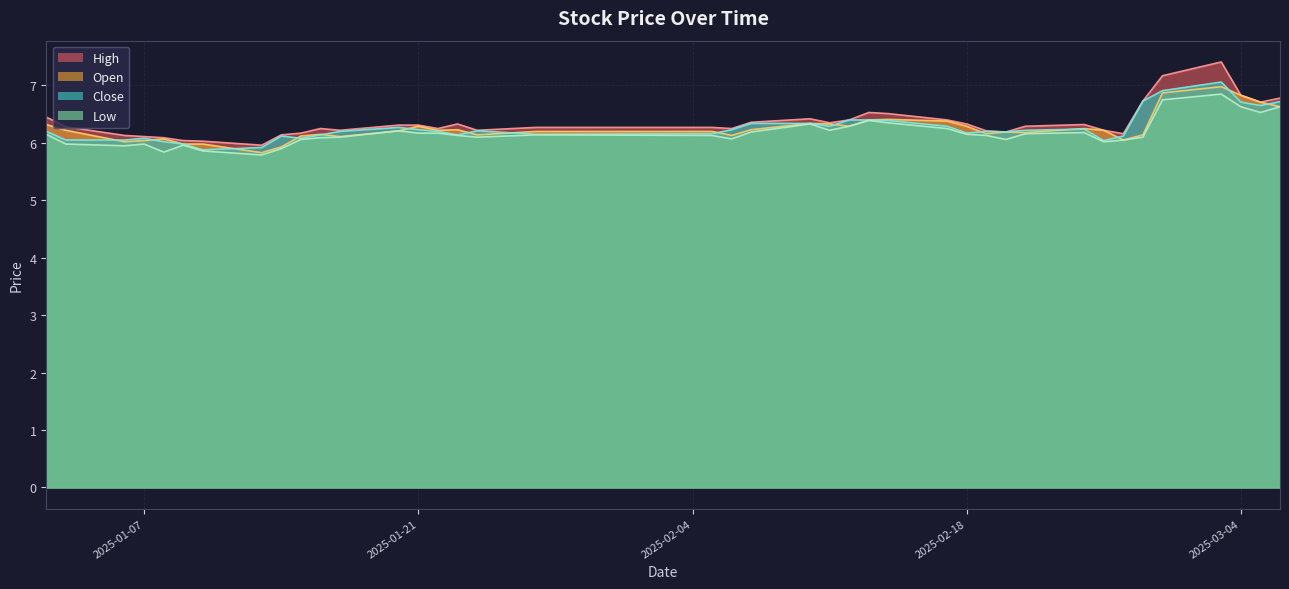

What is the maximum value shown in the chart?

7.4